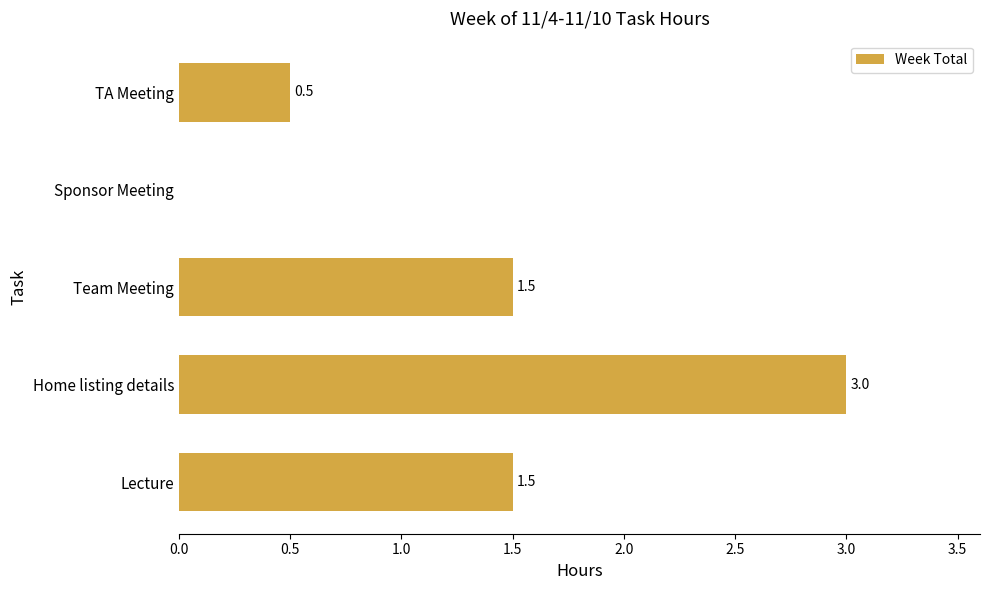

What is the sum of the values at Lecture and Sponsor Meeting?

1.5